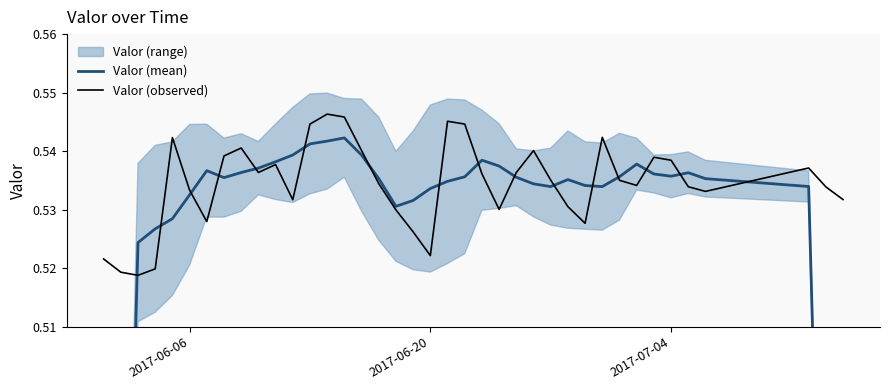

Is it true that Valor (observed) equals 0.3 at 7?

False